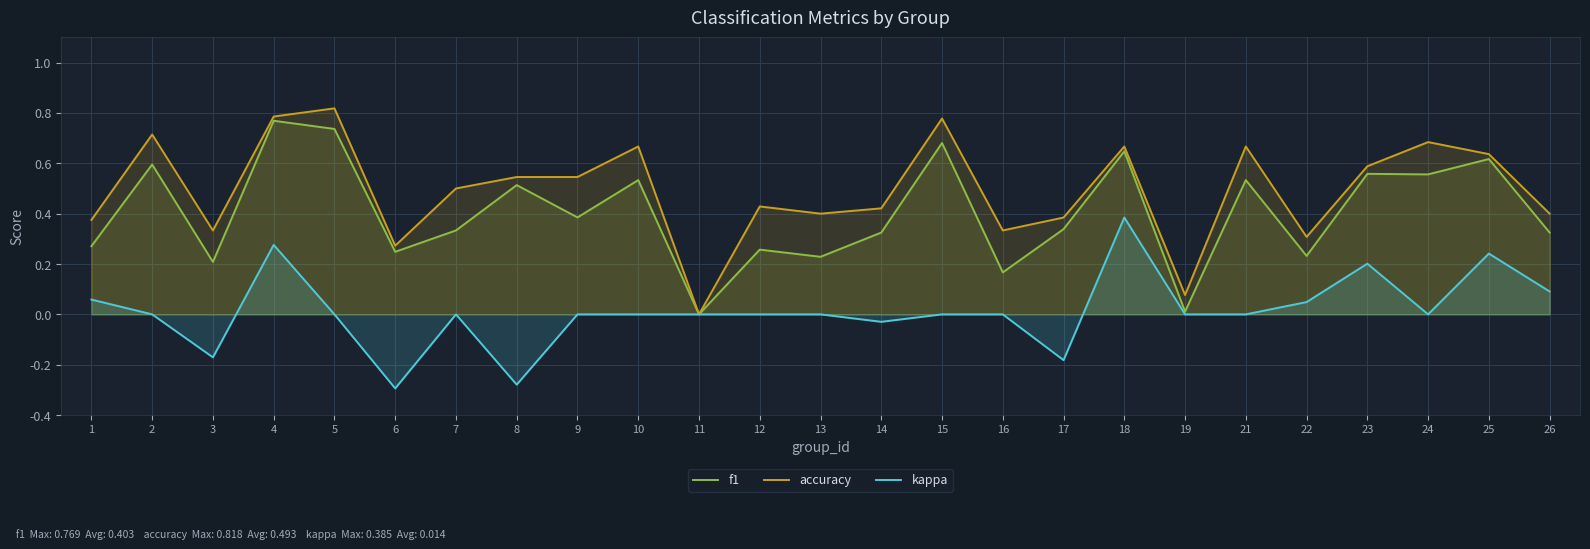

In accuracy, how many points are lower than both neighbors (excluding endpoints)?

7